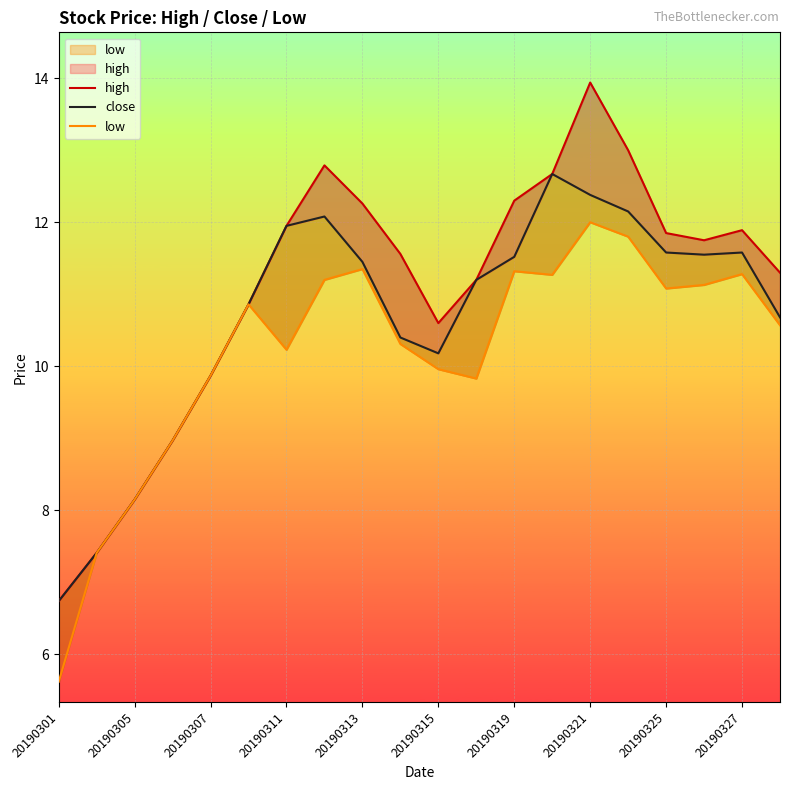

What is the average value of the low series?

10.2